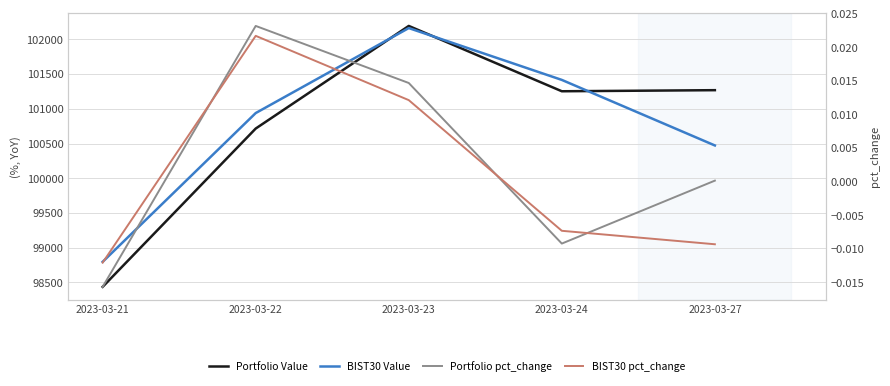

What is the sum of the BIST30 Value values at 2023-03-22 and 2023-03-21?

199734.5